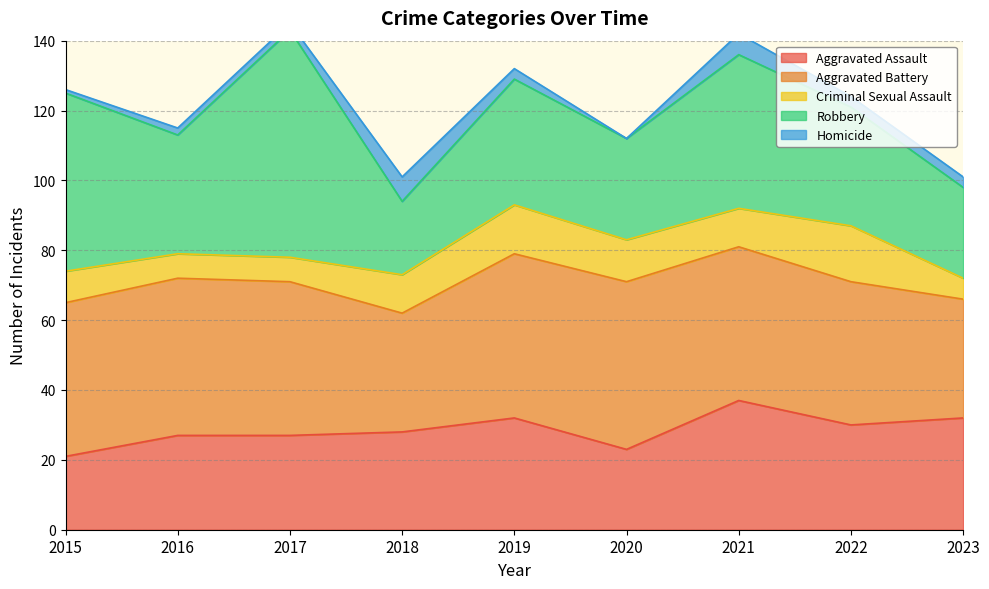

Between 2016 and 2017, which series saw the biggest shift?

Robbery